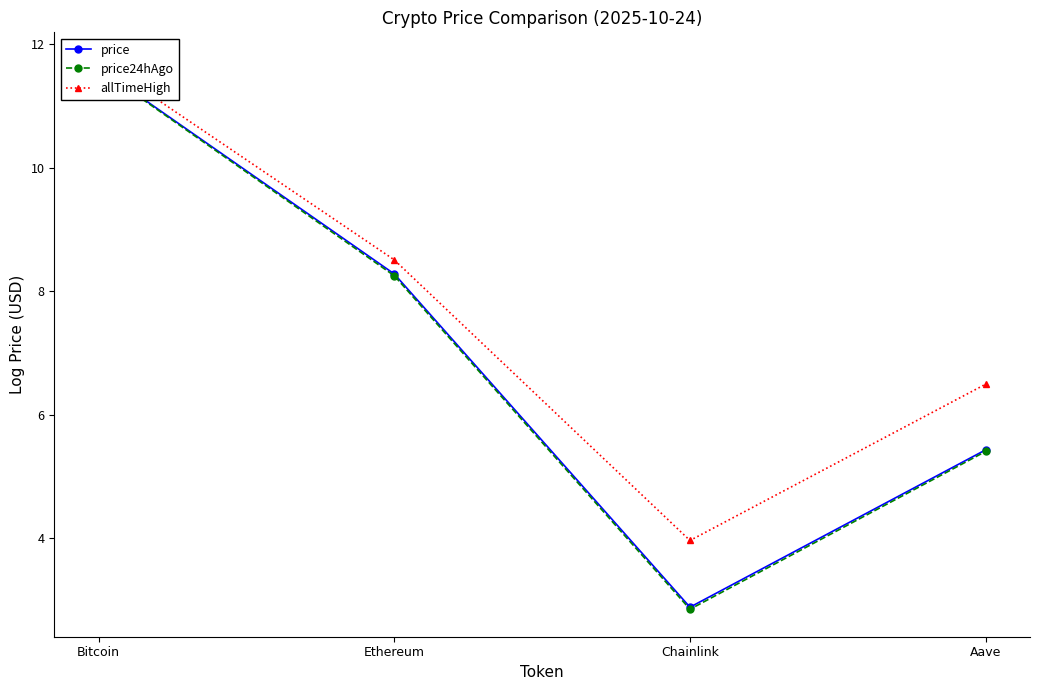

Is it true that price24hAgo equals 12.6 at Ethereum?

False